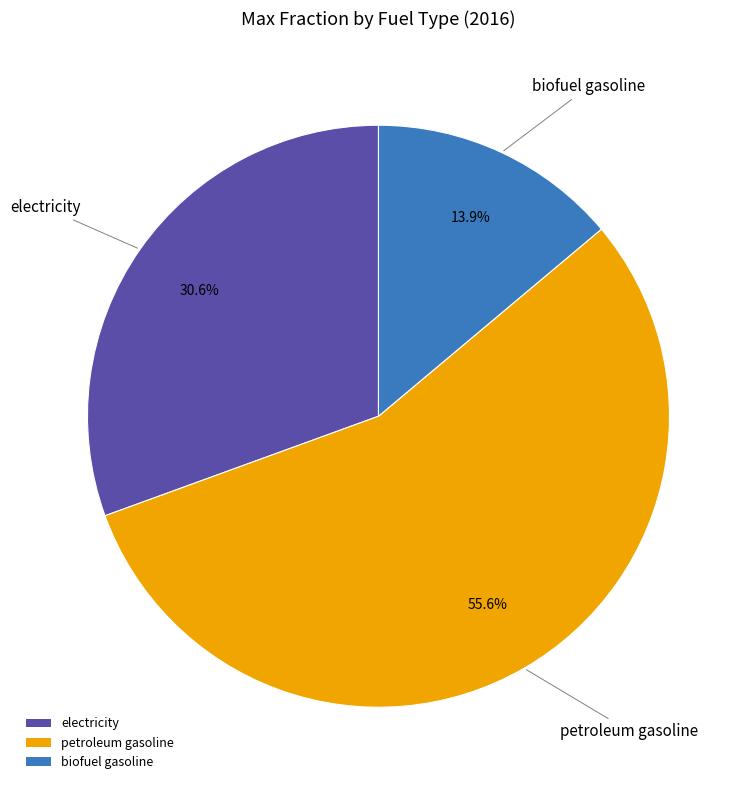

The electricity slice represents 31% of the pie. True or false?

True